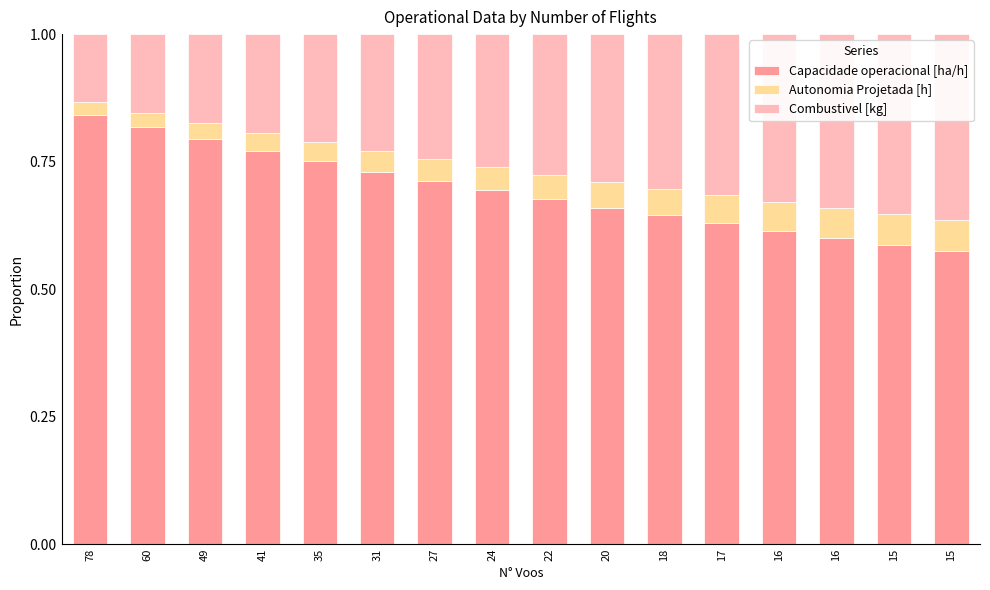

Which series has the largest range (max minus min)?

Capacidade operacional [ha/h]